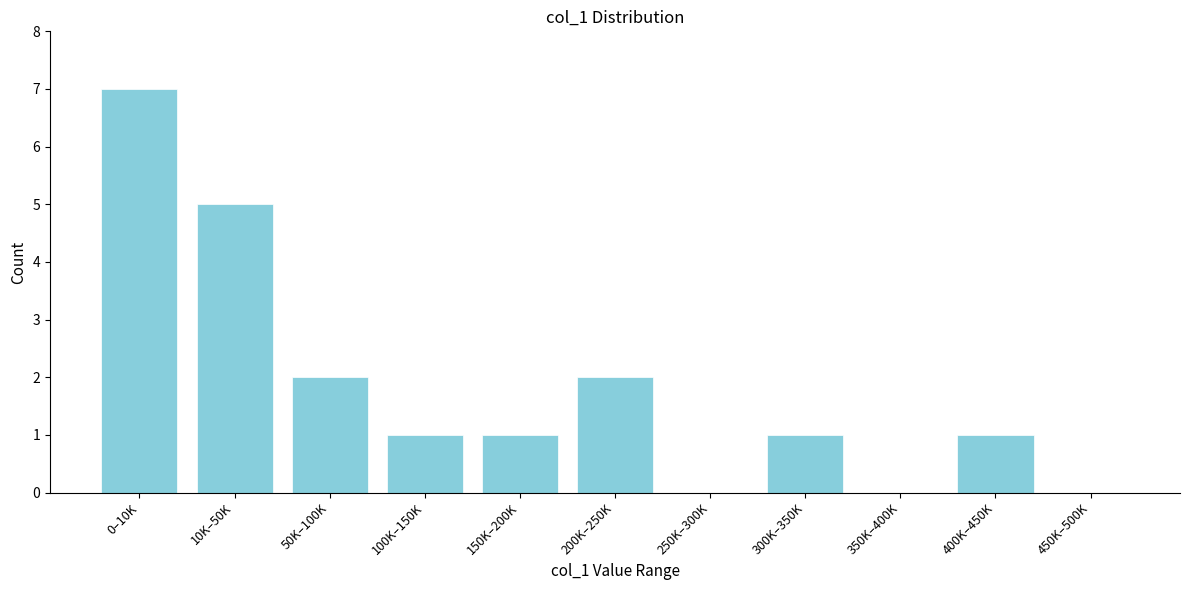

Reading right to left, transcribe all the data shown in this chart.

450K–500K=0	400K–450K=1	350K–400K=0	300K–350K=1	250K–300K=0	200K–250K=2	150K–200K=1	100K–150K=1	50K–100K=2	10K–50K=5	0–10K=7